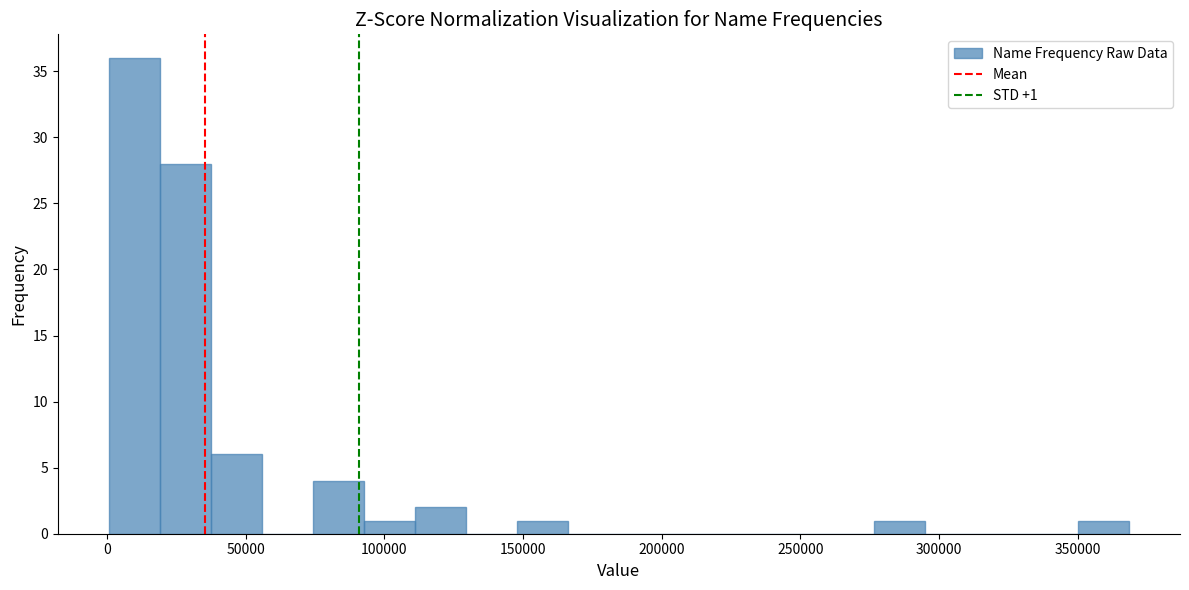

Read against the x-axis, roughly where is the centre of the tallest bar?

10000